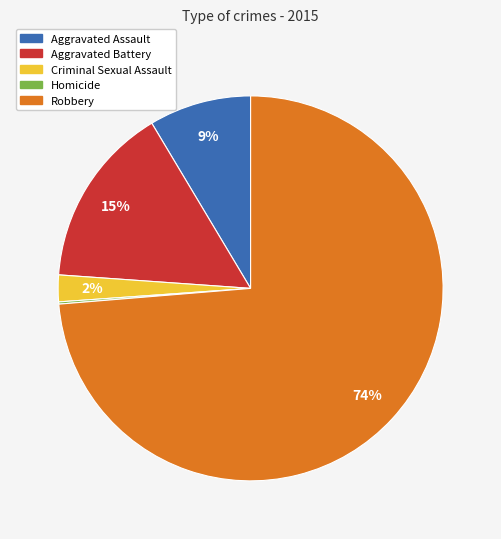

Do Robbery and Aggravated Assault together represent more than half of the pie?

Yes